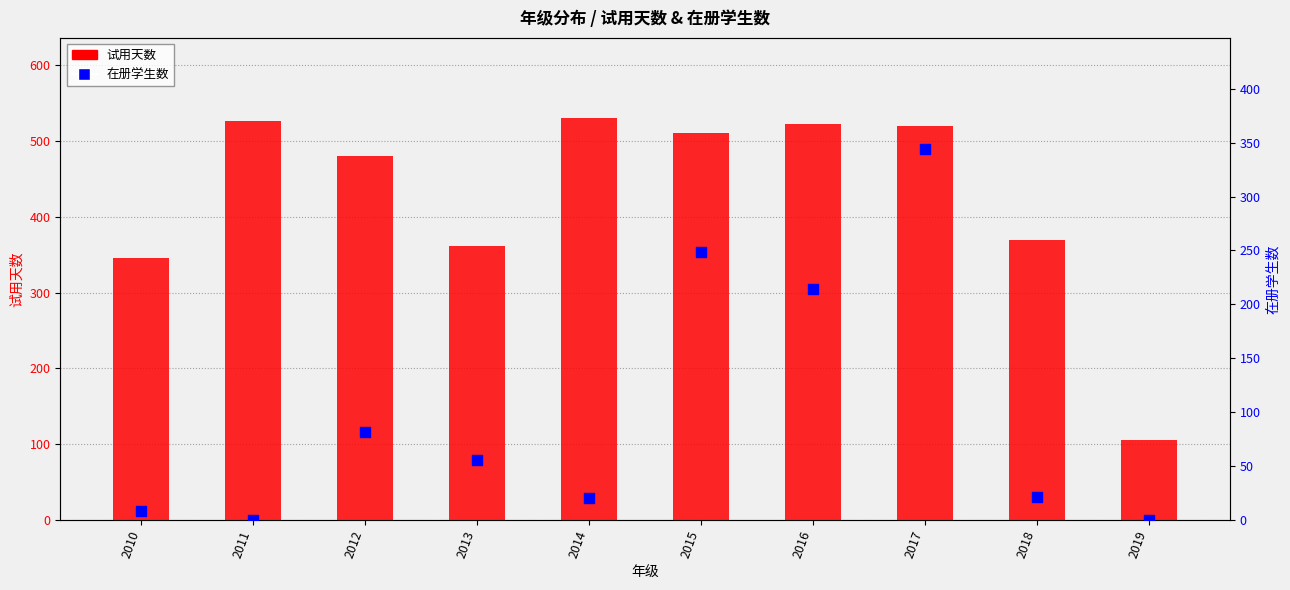

Is the value of 试用天数 at 2017 greater than the value of 在册学生数 at 2016?

Yes